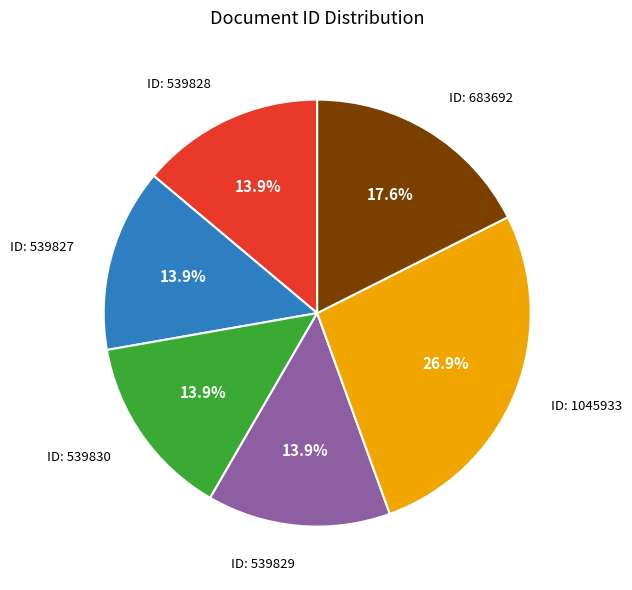

Is there a majority slice in this chart?

No